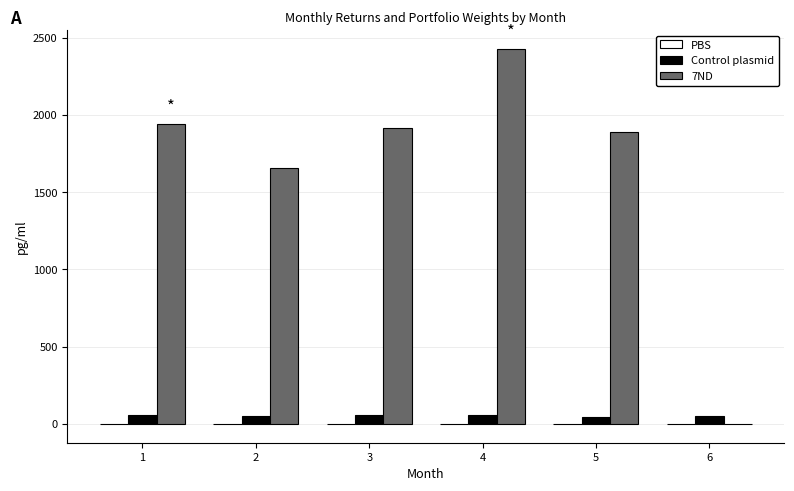

What is the maximum value for 7ND?

2427.6